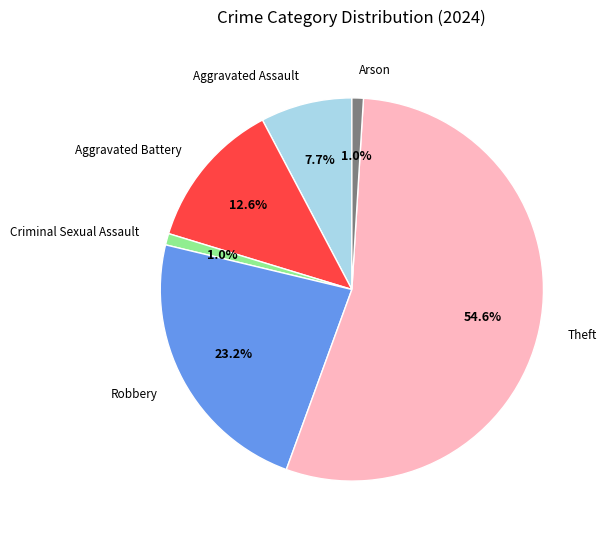

Does any single category account for the majority?

Yes